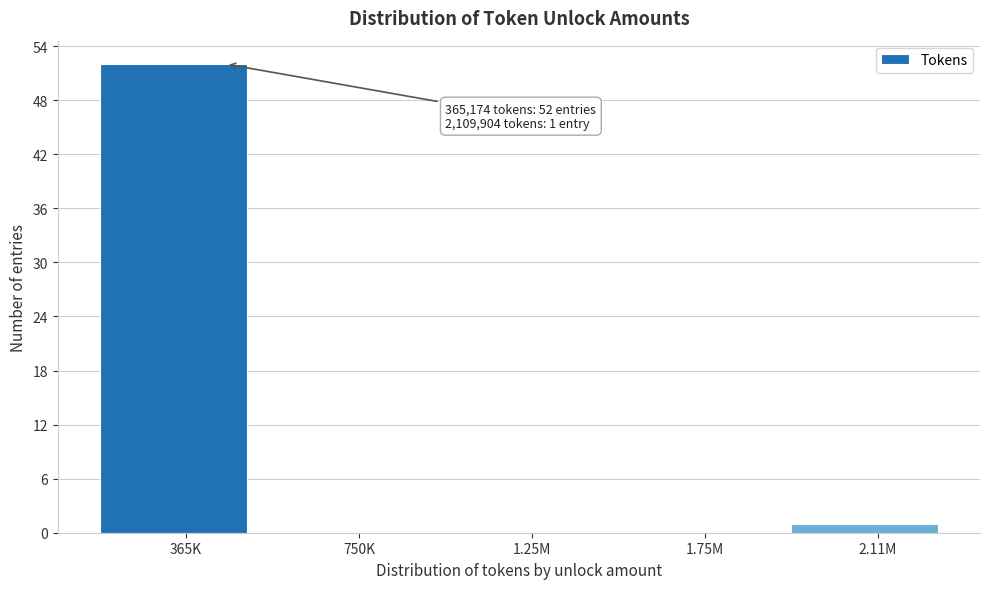

Reading right to left, what are all the values shown in this chart?

2.11M=1	1.75M=0	1.25M=0	750K=0	365K=52